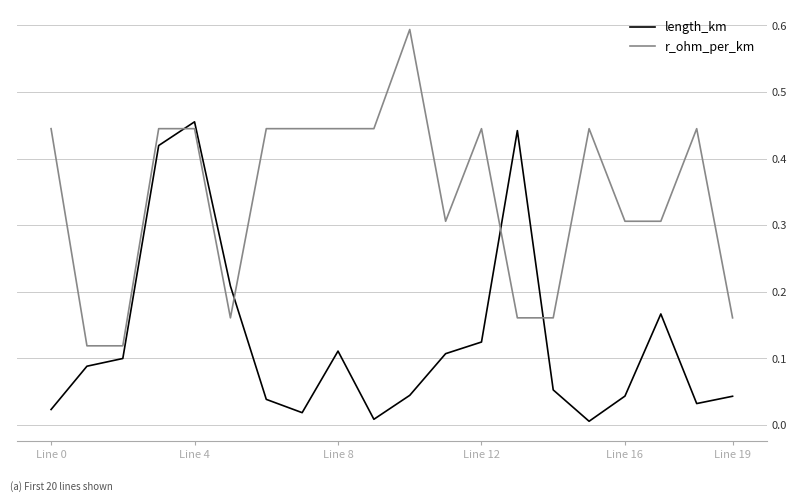

How many lines are shown in the chart?

2